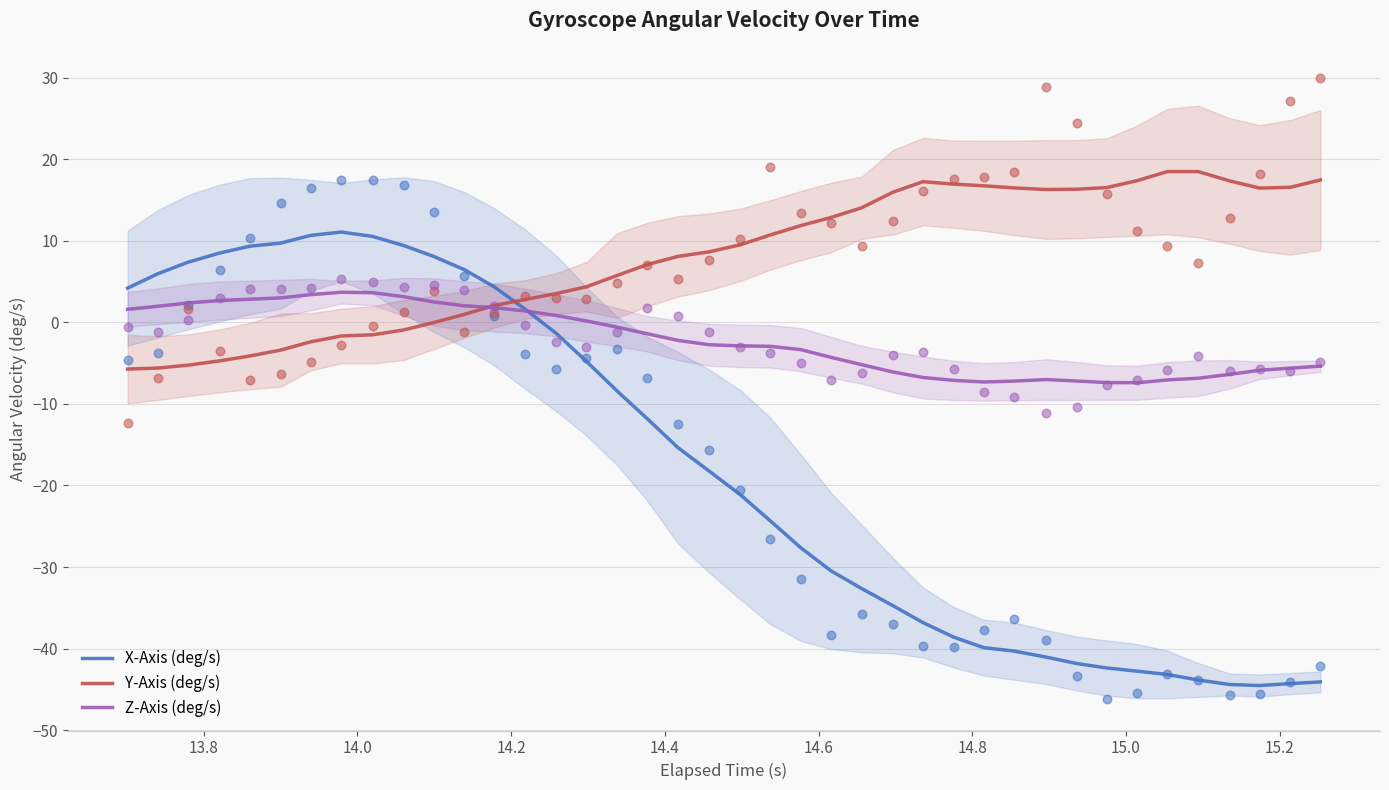

How many intersections are there between X-Axis (deg/s) and Y-Axis (deg/s)?

1